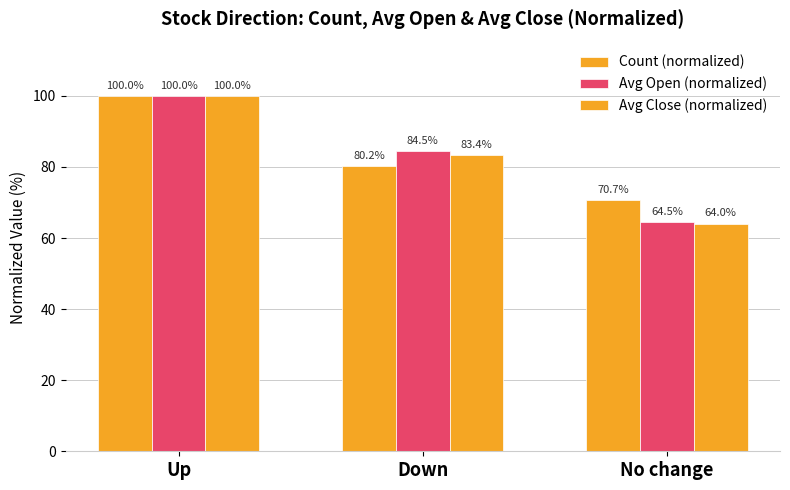

What is the sum of the Avg Open (normalized) values at Up and Down?

184.5